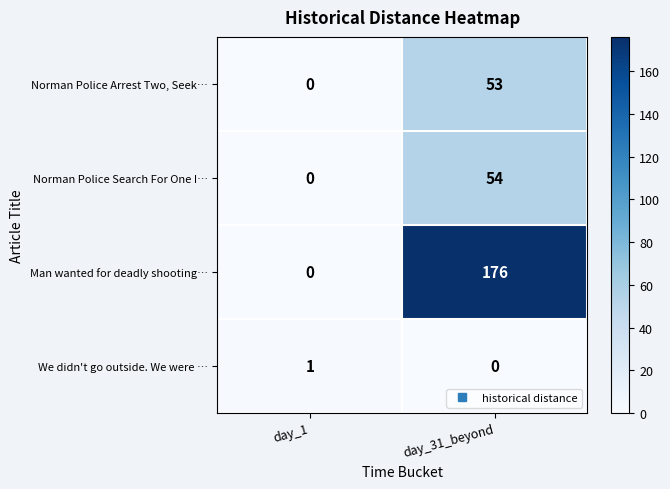

Between day_1 and day_31_beyond, which series saw the biggest shift?

Man wanted for deadly shooting…